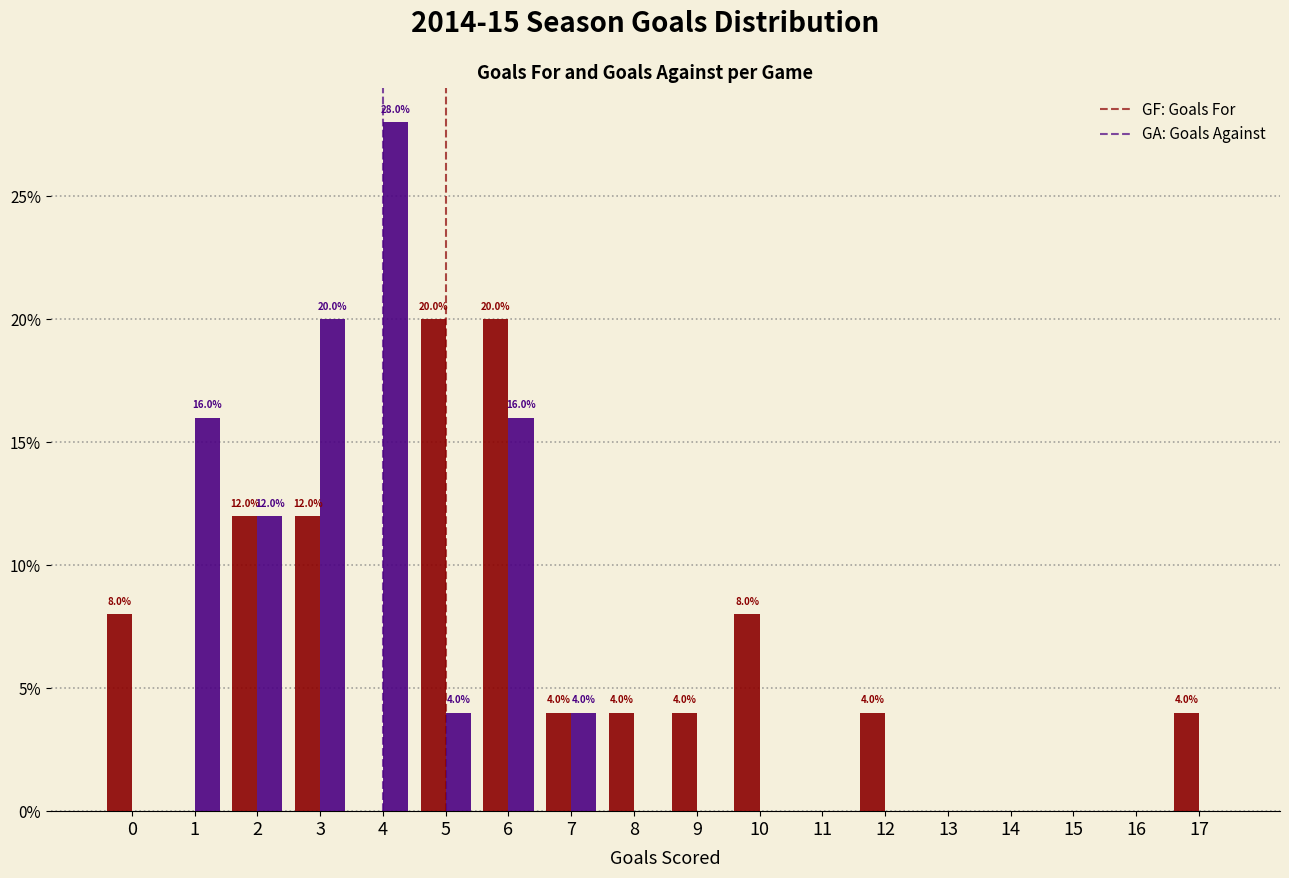

Reading left to right, list all the values displayed in this chart.

Goals For: 0=8.0	1=0.0	2=12.0	3=12.0	4=0.0	5=20.0	6=20.0	7=4.0	8=4.0	9=4.0	10=8.0	11=0.0	12=4.0	13=0.0	14=0.0	15=0.0	16=0.0	17=4.0
Goals Against: 0=0.0	1=16.0	2=12.0	3=20.0	4=28.0	5=4.0	6=16.0	7=4.0	8=0.0	9=0.0	10=0.0	11=0.0	12=0.0	13=0.0	14=0.0	15=0.0	16=0.0	17=0.0